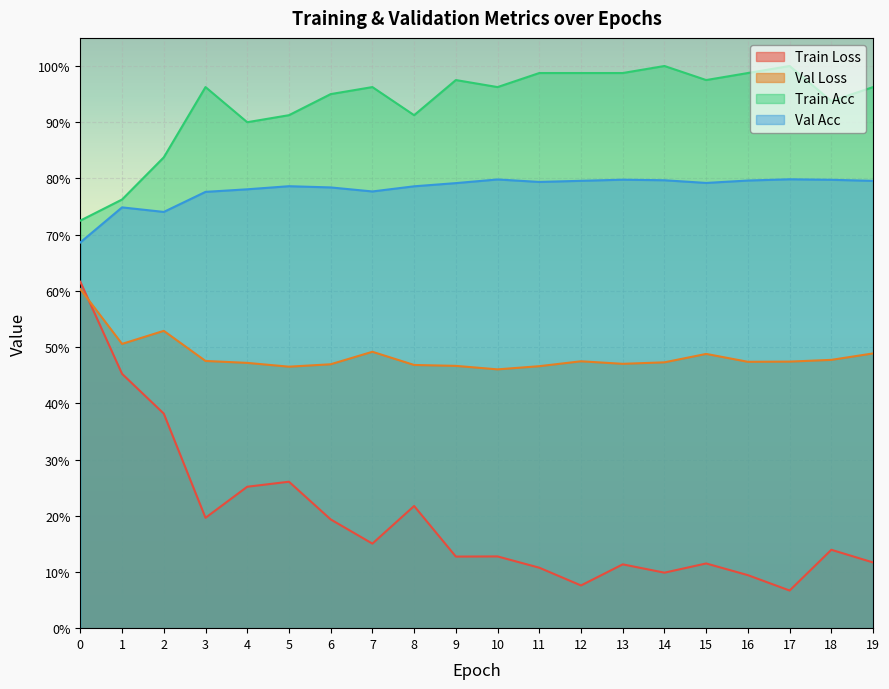

What is the greatest value displayed?

1.0